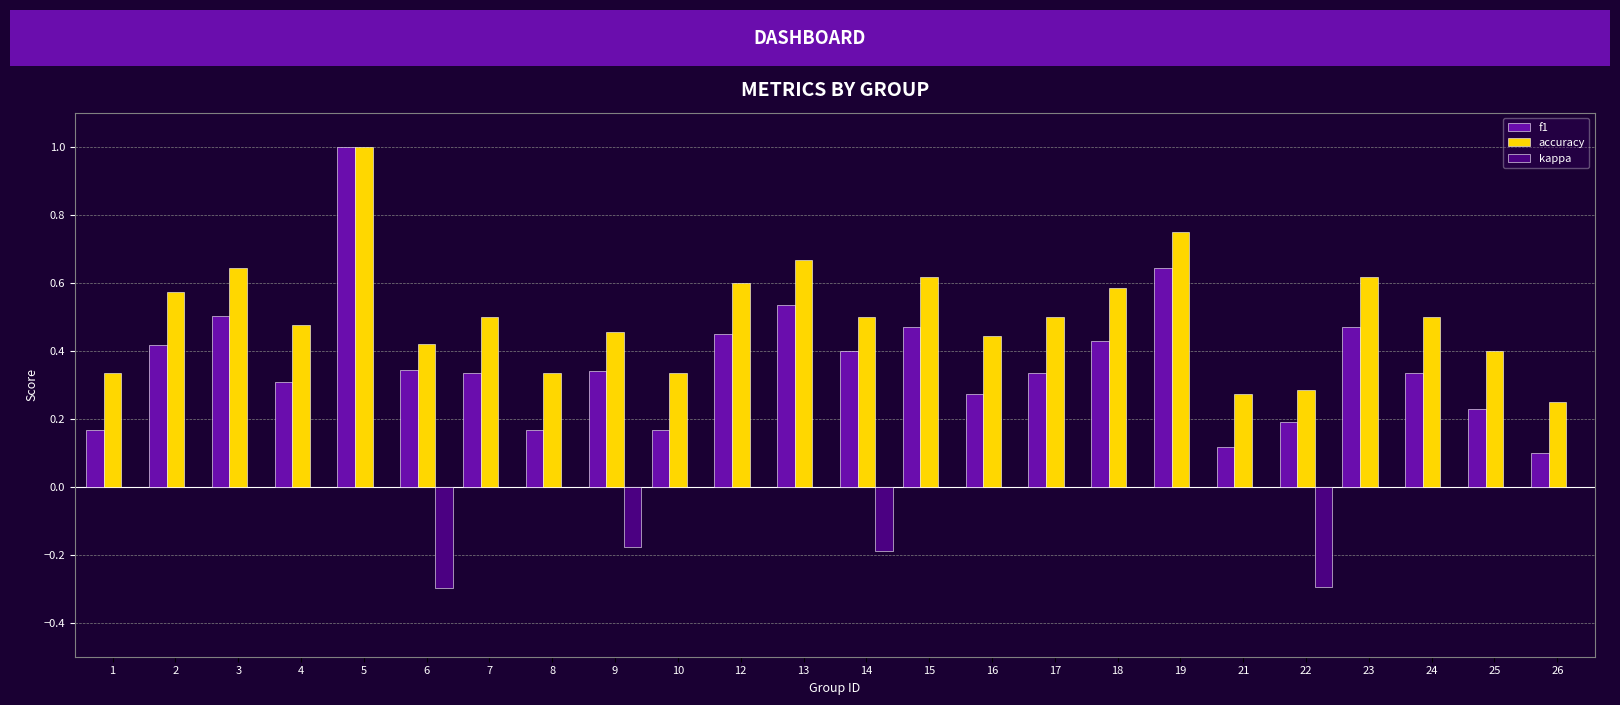

At which category is the sum across all series the highest?

5